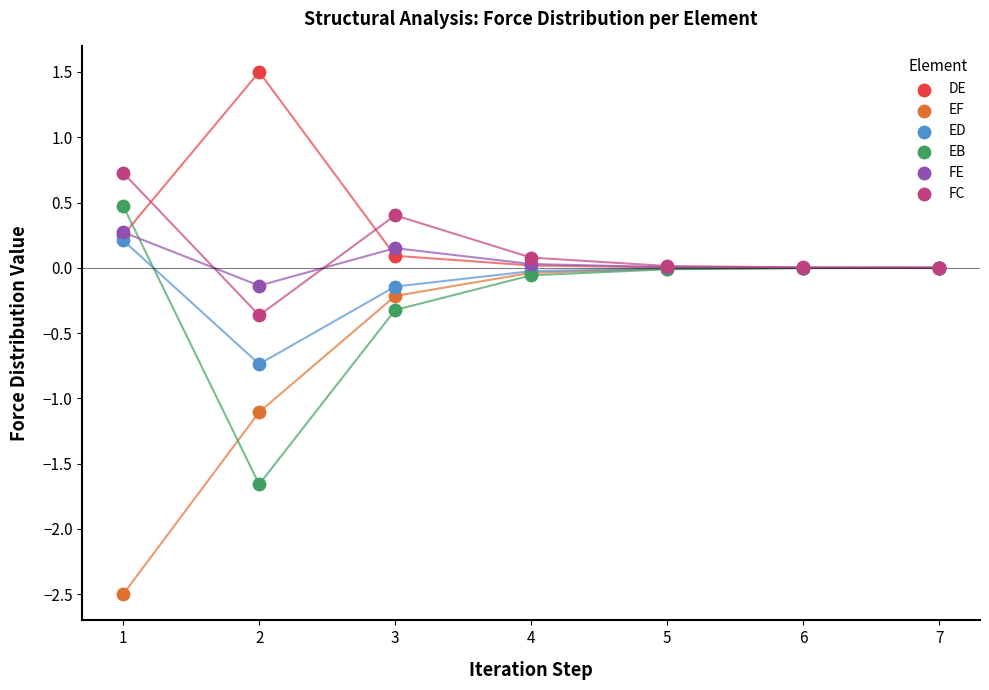

What are all the series names shown in the legend?

DE, EF, ED, EB, FE, FC